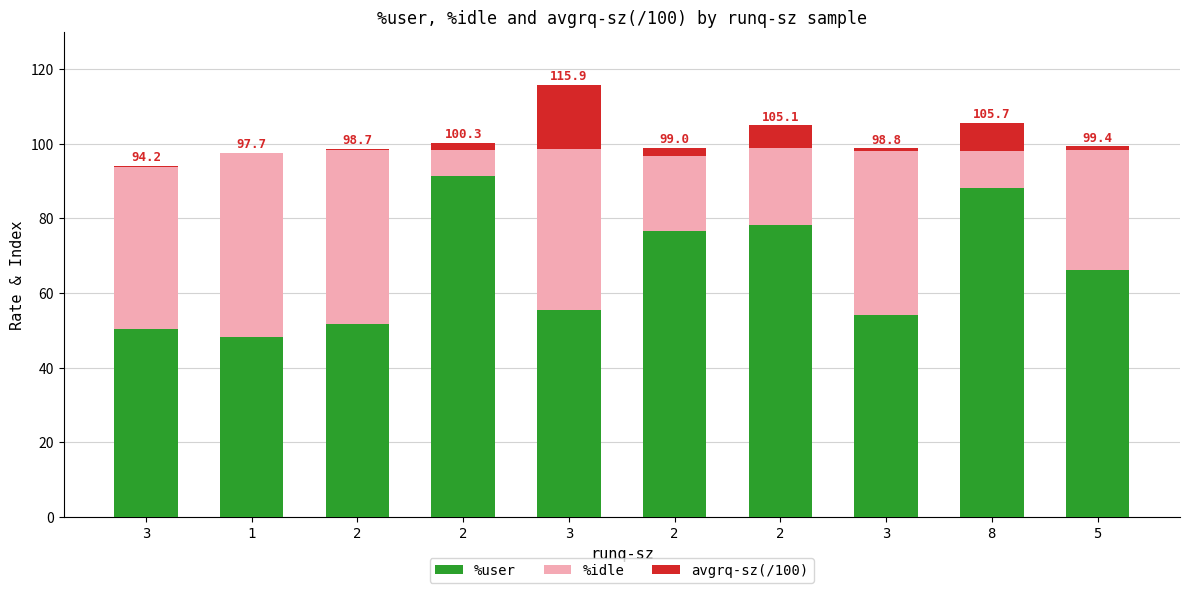

Which series has the widest spread of values?

%user